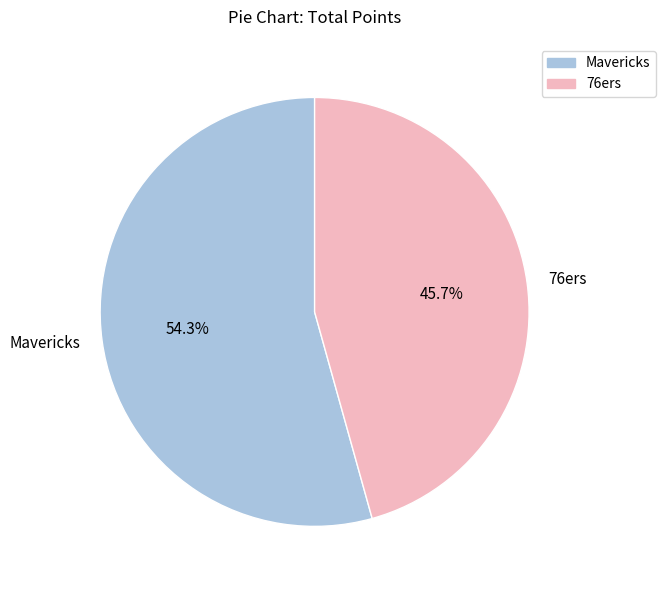

Rank the categories by value from lowest to highest.

76ers, Mavericks